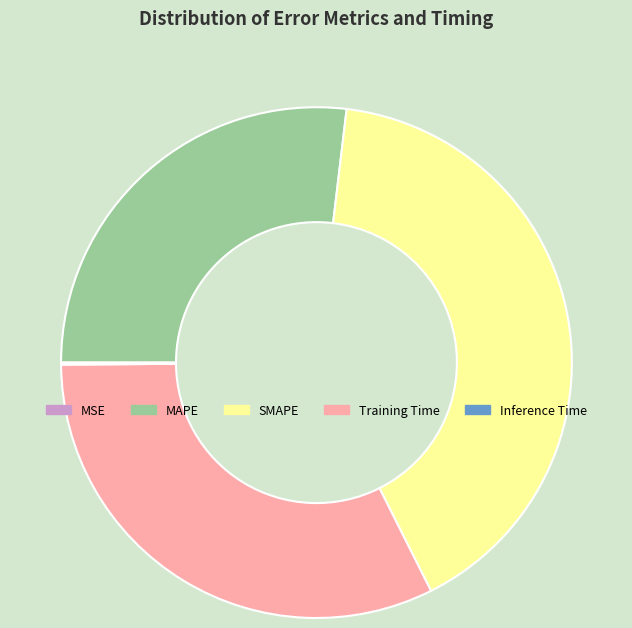

Does MAPE represent more than half of the total?

No